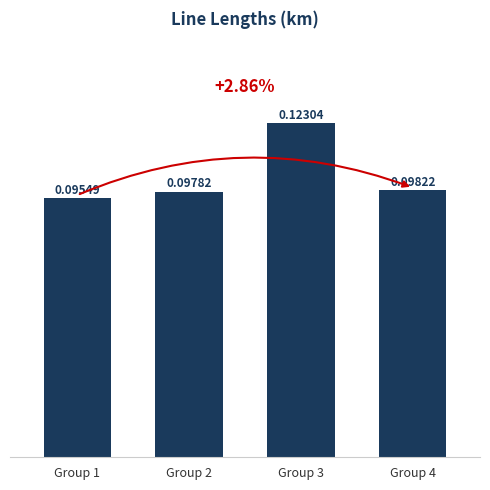

Rank the categories by value from highest to lowest.

Group 3, Group 4, Group 2, Group 1